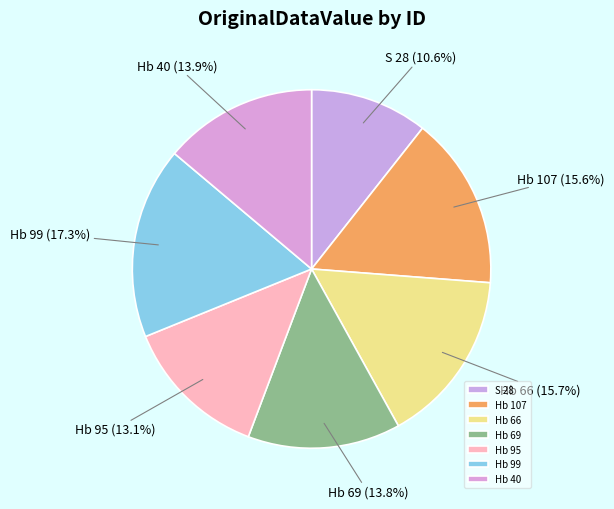

To the nearest percent, what portion does Hb 95 represent?

13%